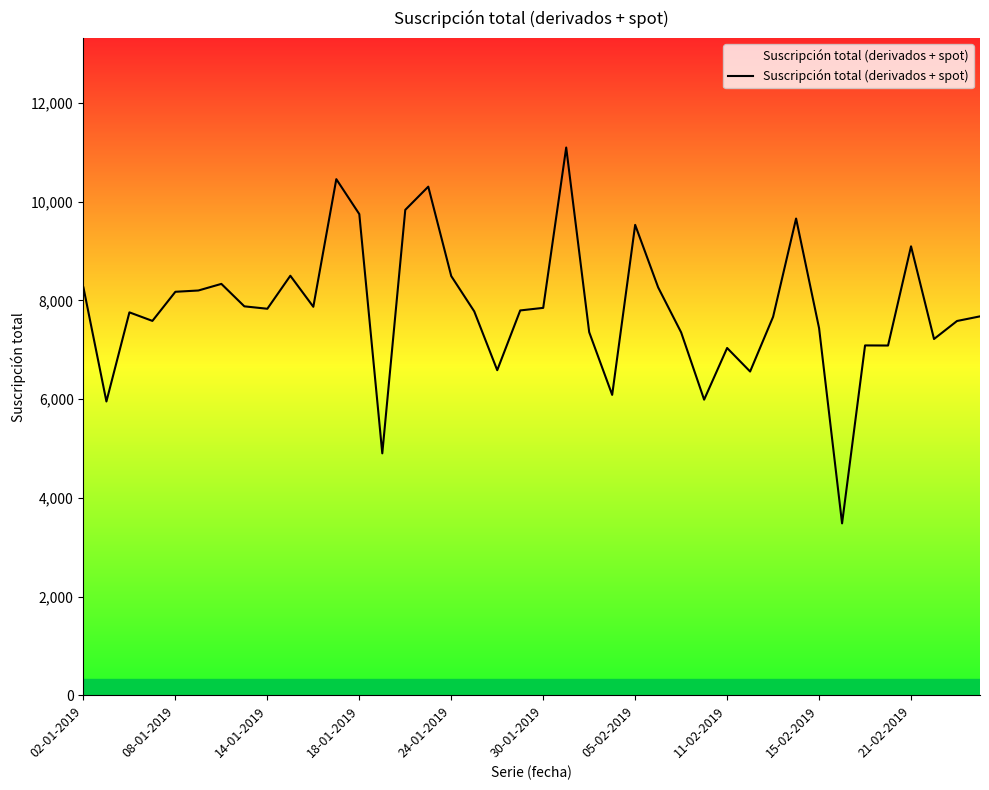

What is the smallest value displayed?

3483